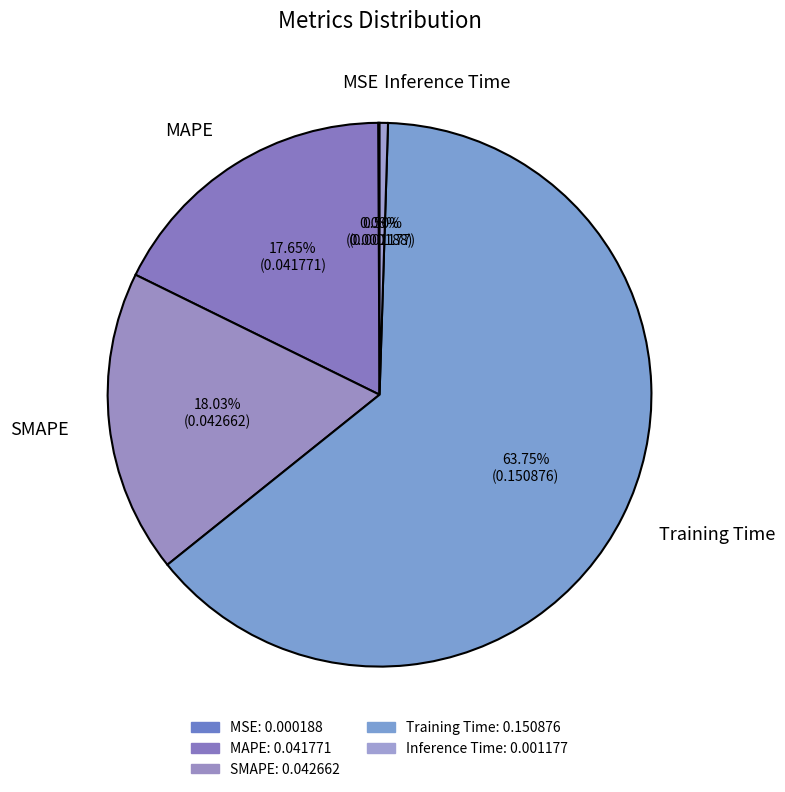

Which category has the biggest portion of the pie?

Training Time